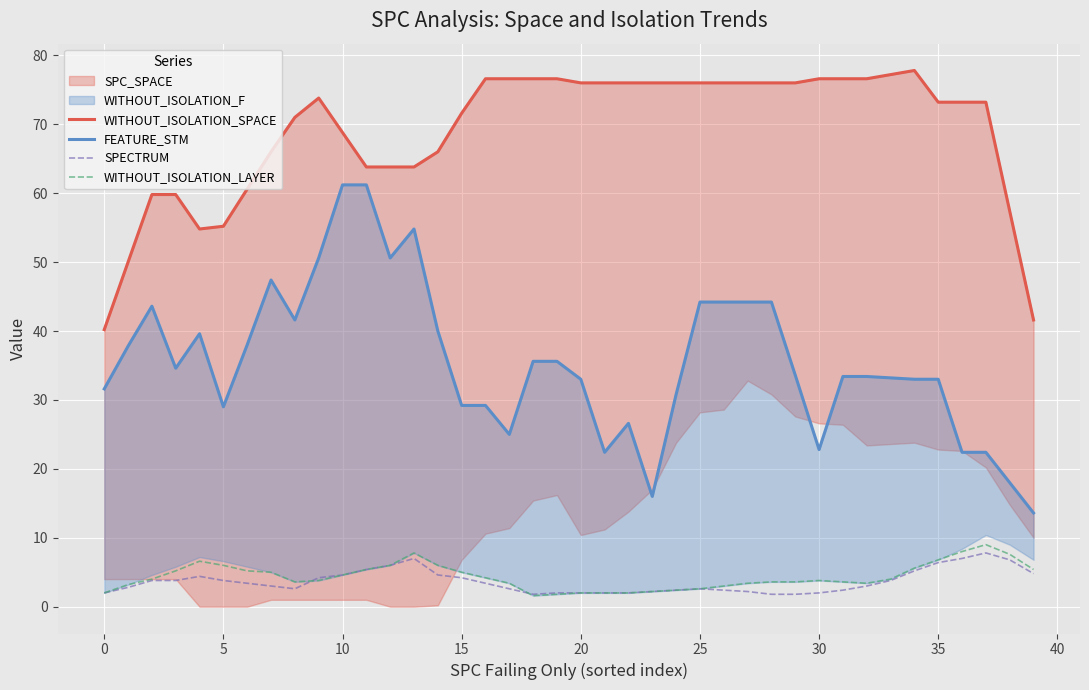

The SPECTRUM series shows 2.0 at 20. True or false?

True